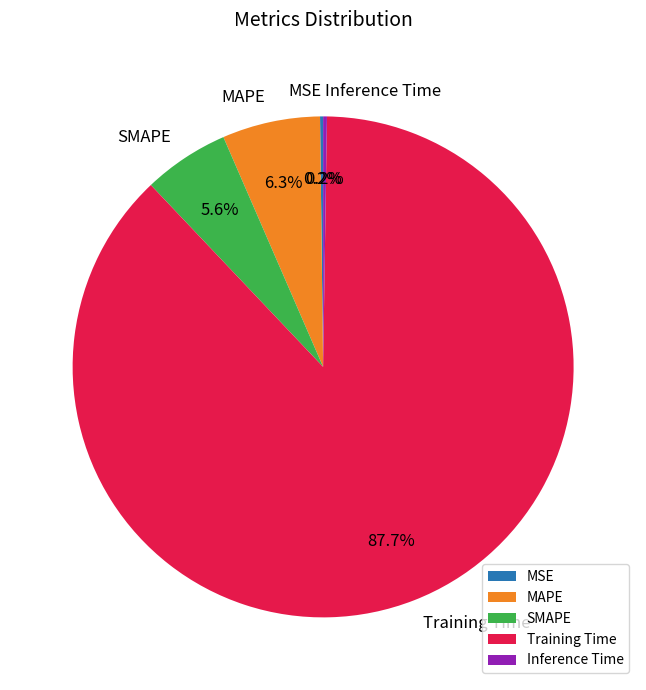

What is the majority slice?

Training Time